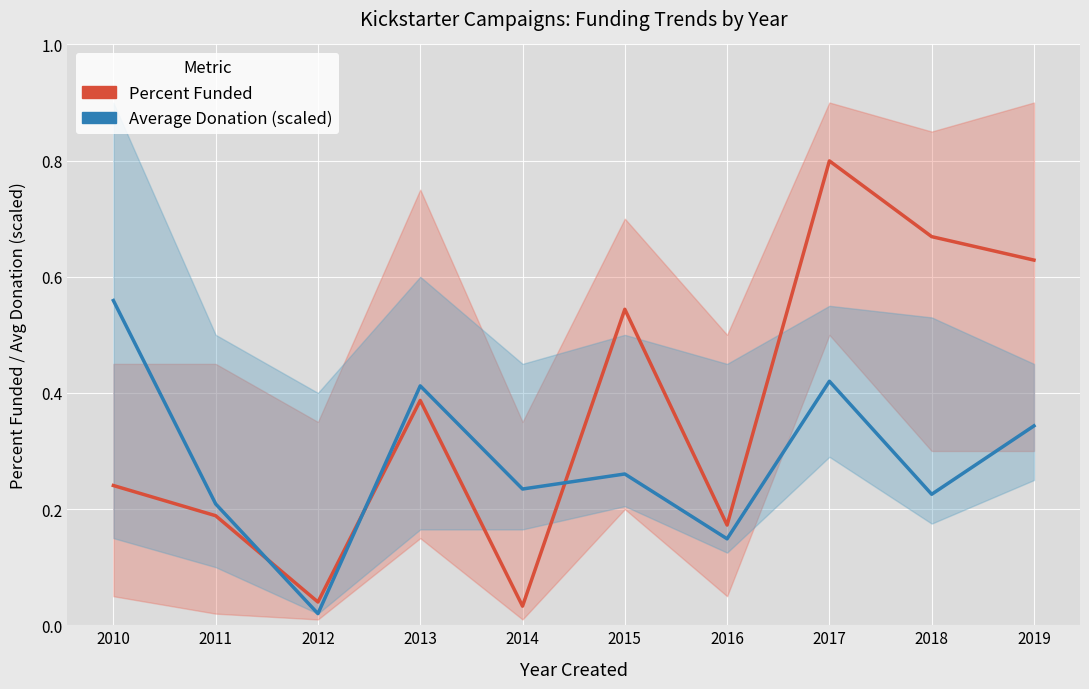

What is the sum of the Percent Funded values at 2017 and 2015?

1.3